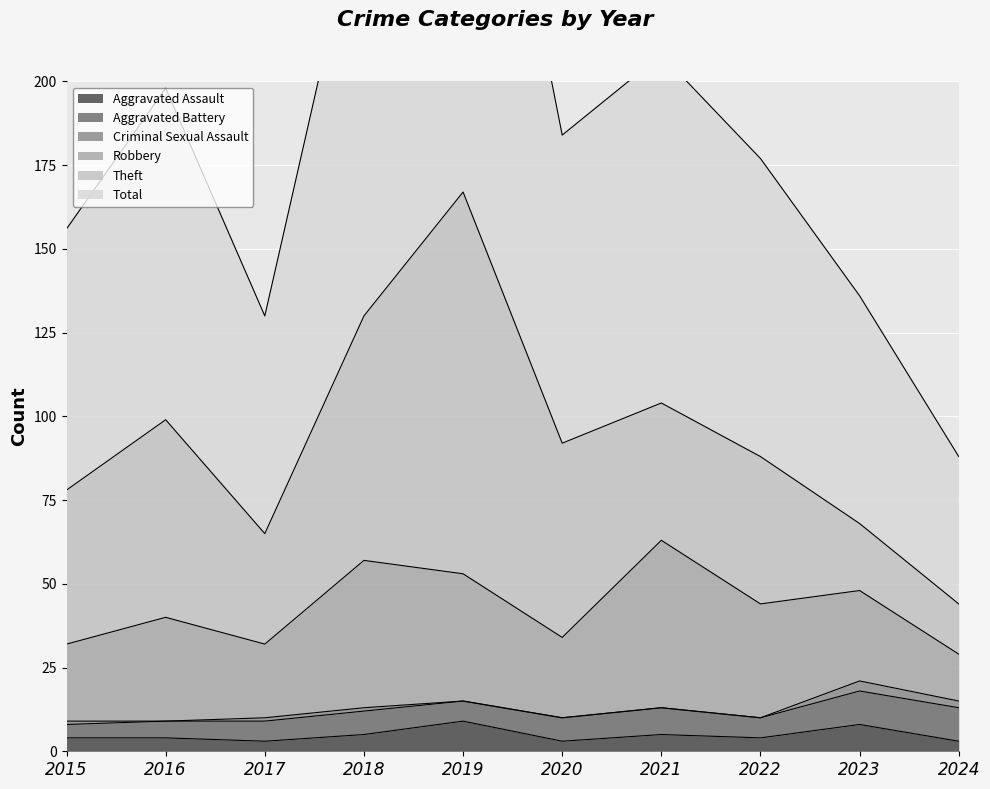

List the series in order of their peak value, lowest first.

Criminal Sexual Assault, Aggravated Assault, Aggravated Battery, Robbery, Theft, Total